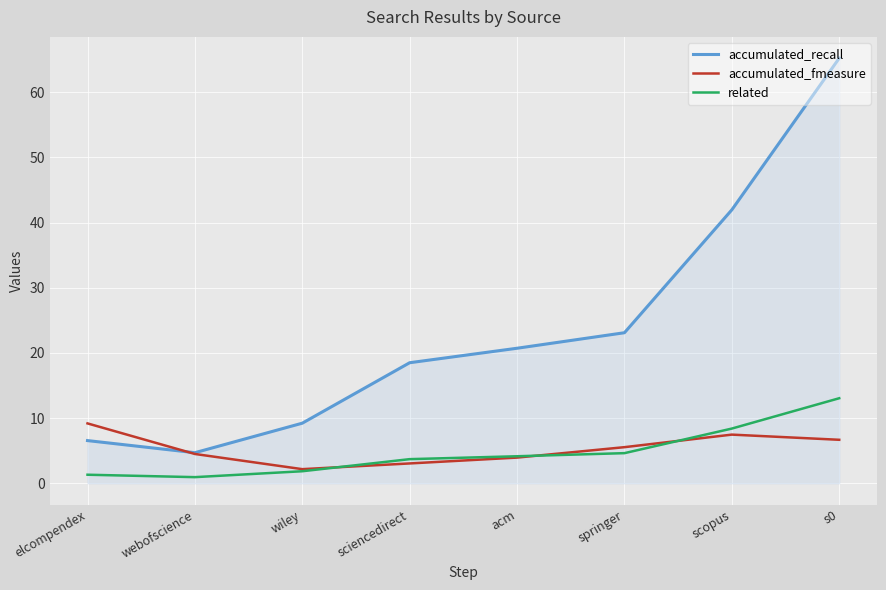

What position from the left is sciencedirect?

4